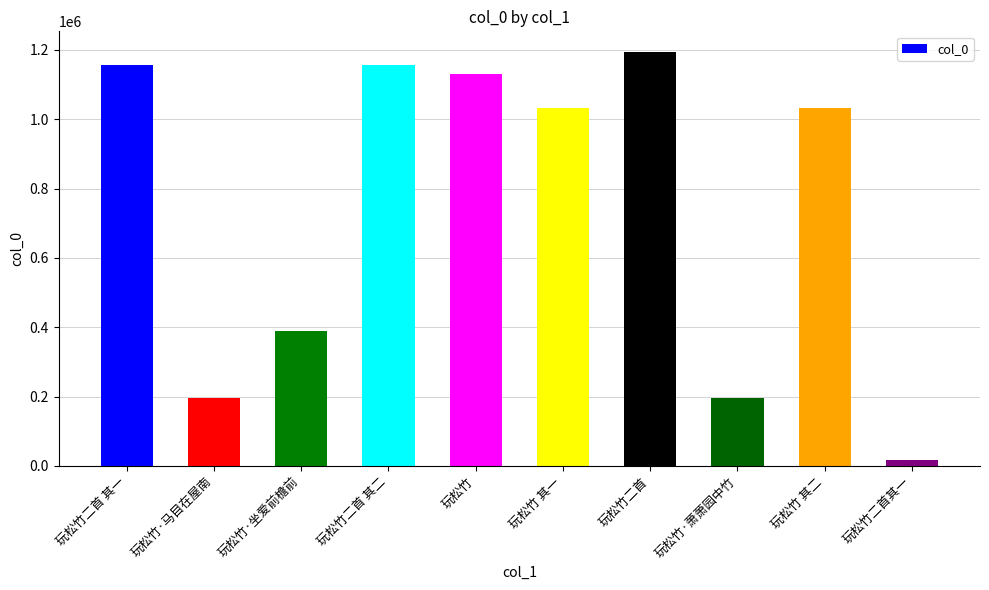

What is the maximum value shown in the chart?

1193947